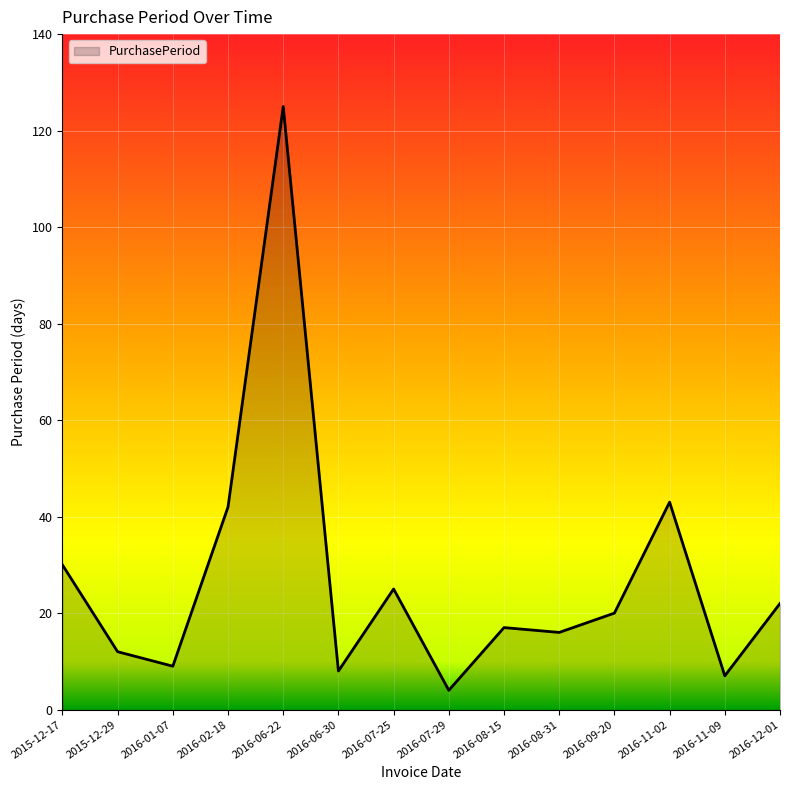

What is the difference between the maximum and minimum values?

121